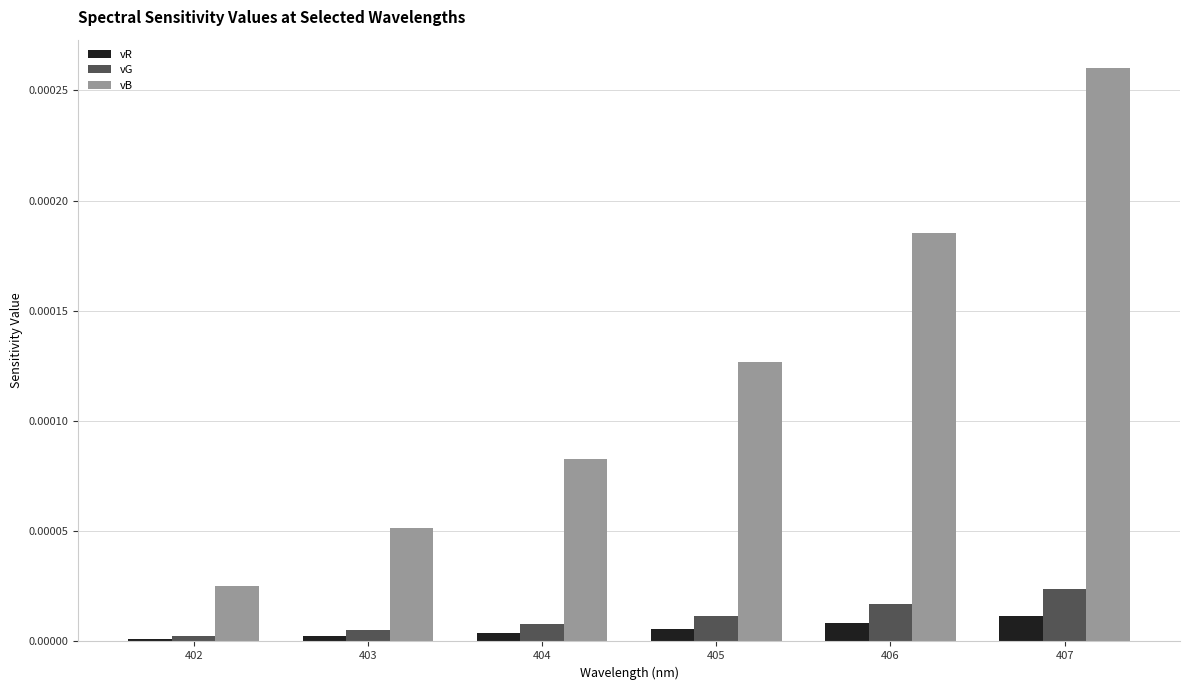

The vR series shows 0.0 at 405. True or false?

True